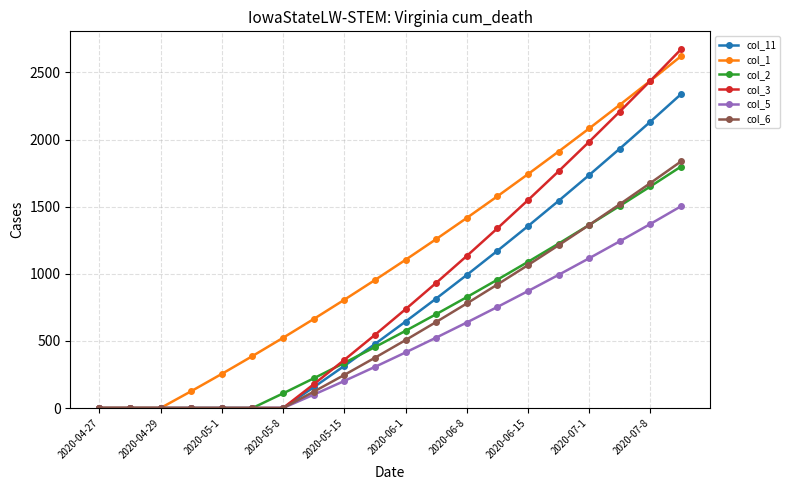

Which series has the largest total across all categories?

col_1